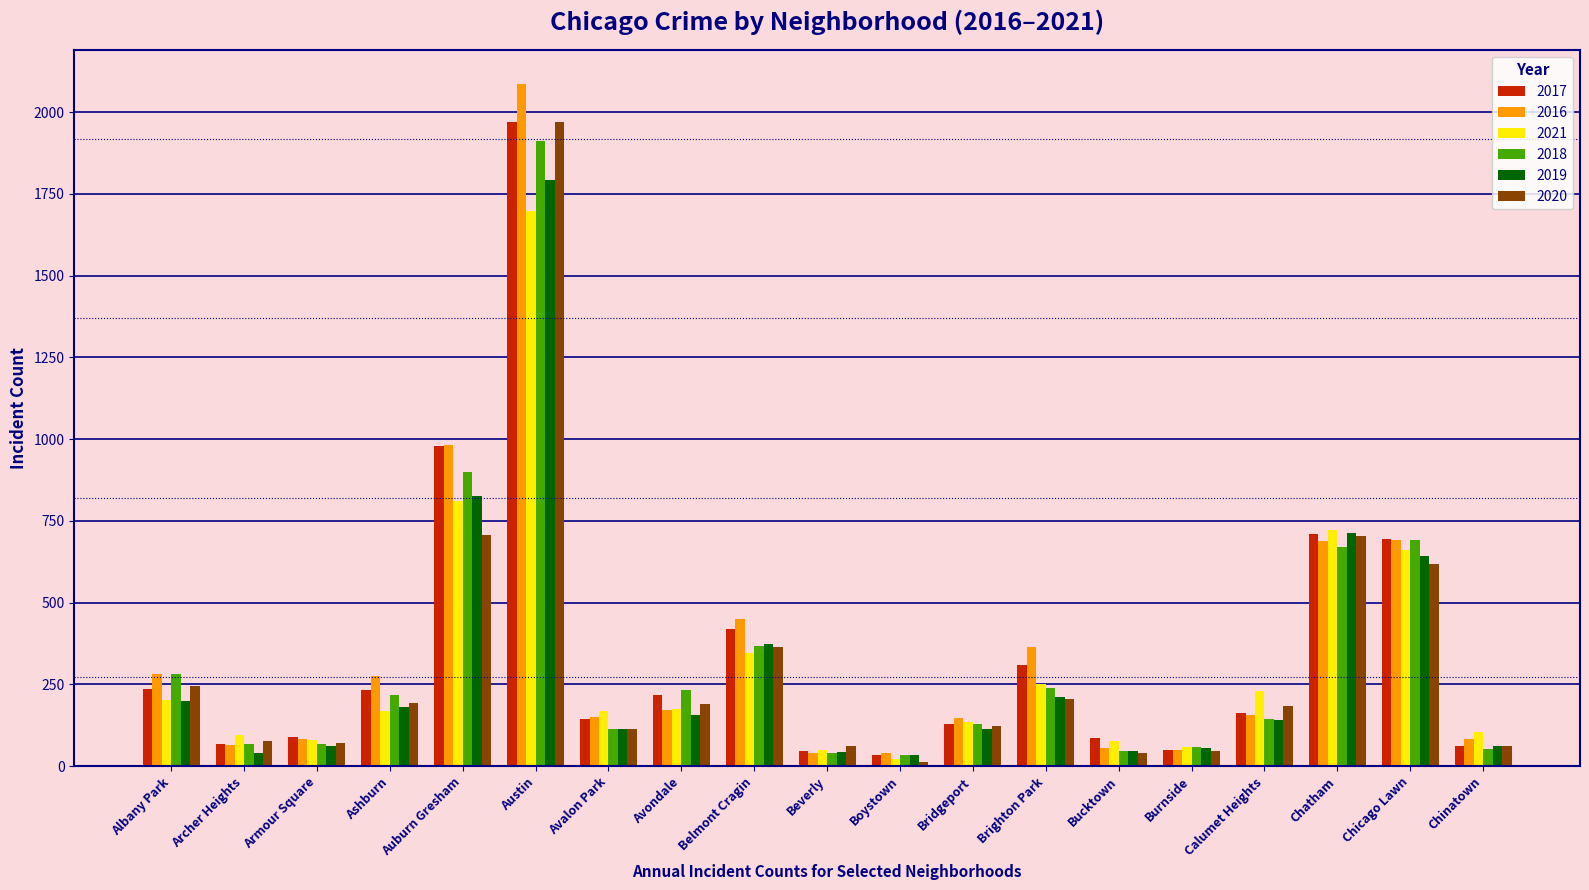

The value of 2021 at Chinatown is 103. True or false?

True